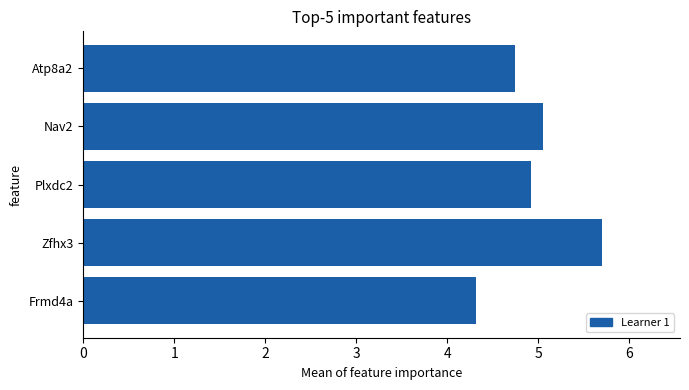

Reading top to bottom, extract all data points from this chart.

Atp8a2=4.7	Nav2=5.1	Plxdc2=4.9	Zfhx3=5.7	Frmd4a=4.3